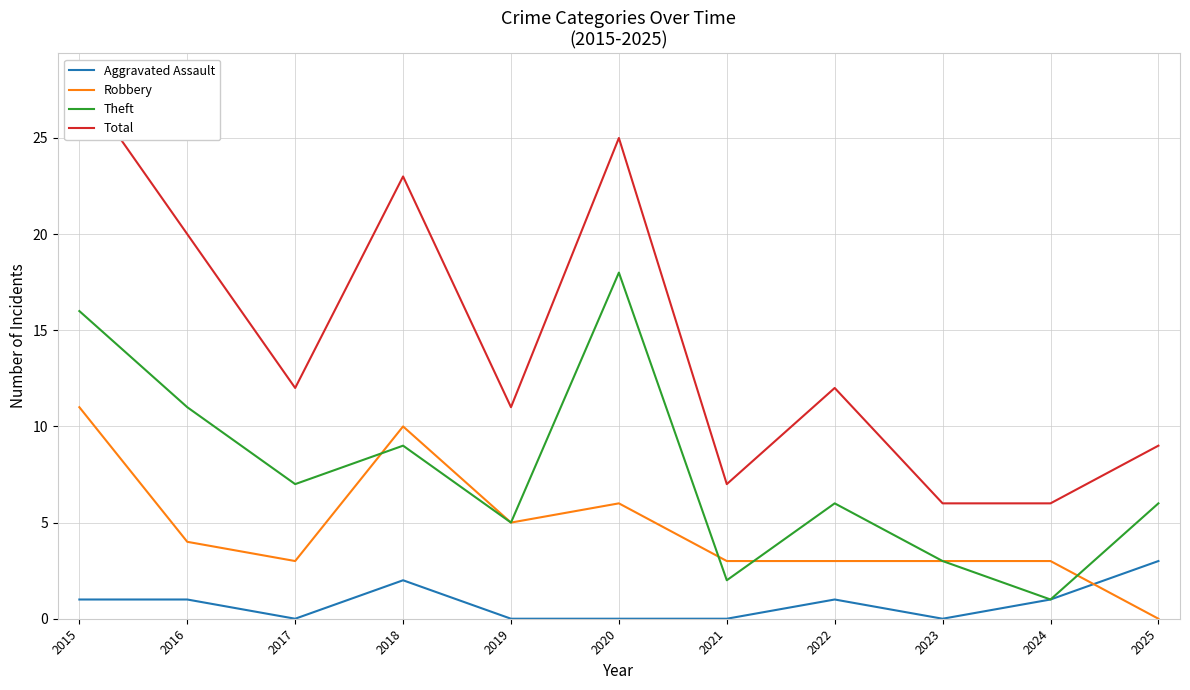

Reading left to right, extract all data points from this chart.

Aggravated Assault: 2015=1	2016=1	2017=0	2018=2	2019=0	2020=0	2021=0	2022=1	2023=0	2024=1	2025=3
Robbery: 2015=11	2016=4	2017=3	2018=10	2019=5	2020=6	2021=3	2022=3	2023=3	2024=3	2025=0
Theft: 2015=16	2016=11	2017=7	2018=9	2019=5	2020=18	2021=2	2022=6	2023=3	2024=1	2025=6
Total: 2015=28	2016=20	2017=12	2018=23	2019=11	2020=25	2021=7	2022=12	2023=6	2024=6	2025=9